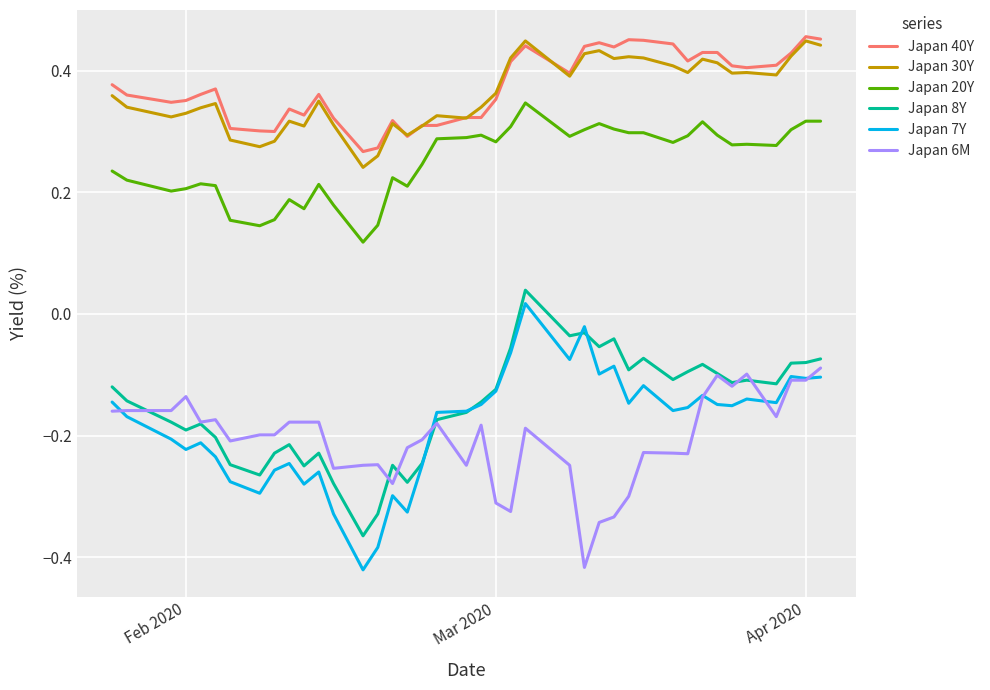

True or false: Japan 8Y and Japan 30Y cross at least once.

False